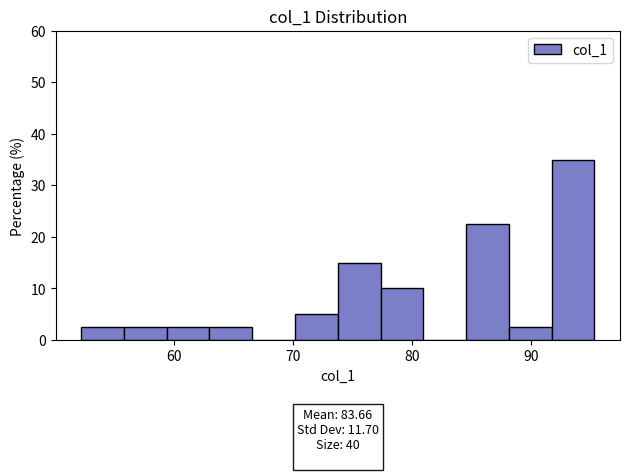

Read against the x-axis, roughly where is the centre of the tallest bar?

94